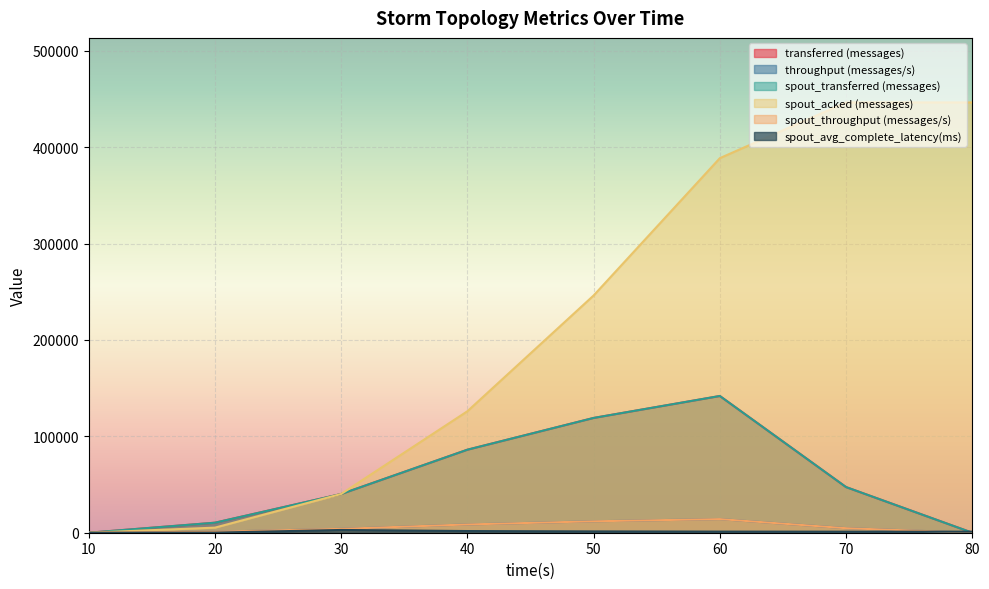

True or false: spout_acked (messages) has more than 1 interior local peaks.

False